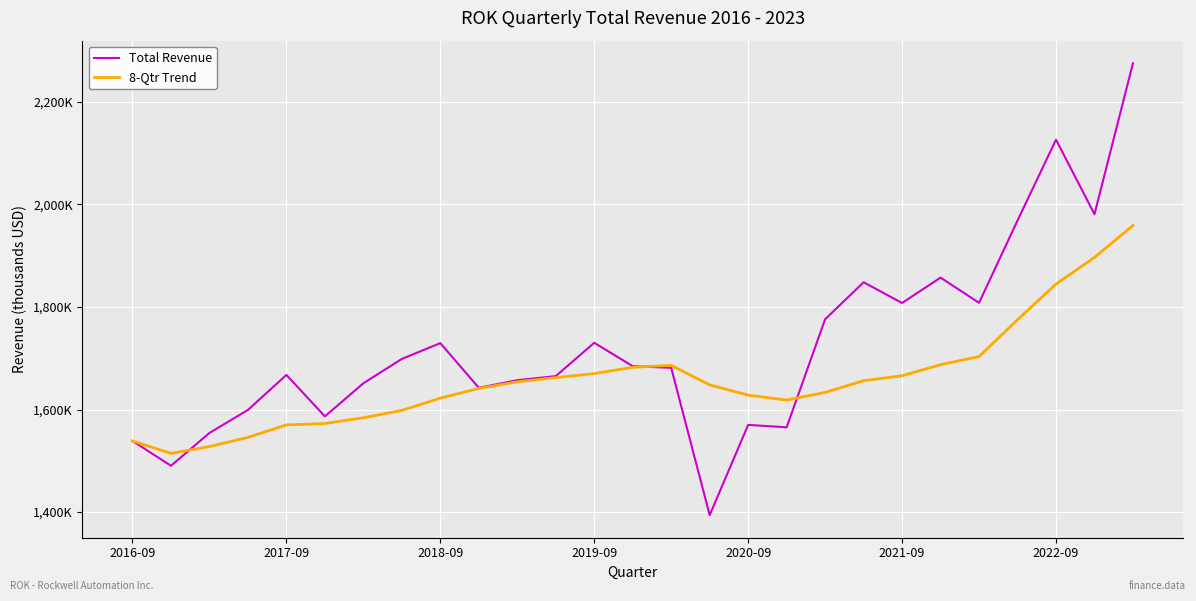

Does the chart have visible grid lines?

Yes